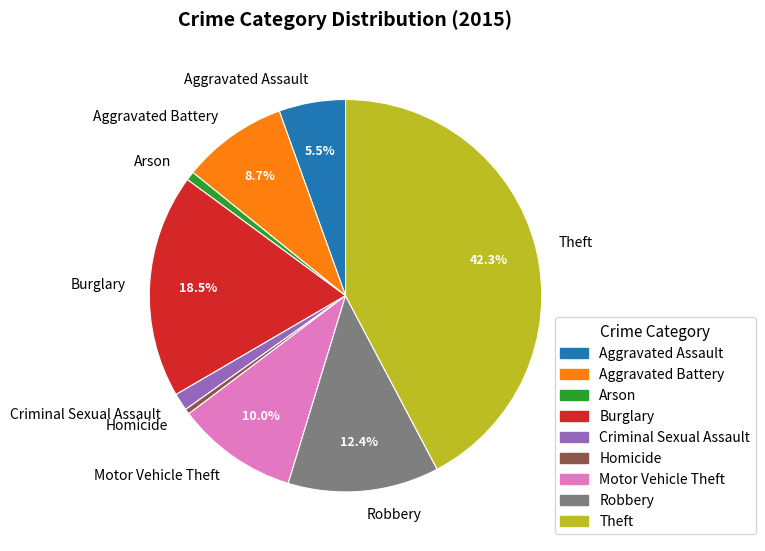

Which category has the biggest portion of the pie?

Theft